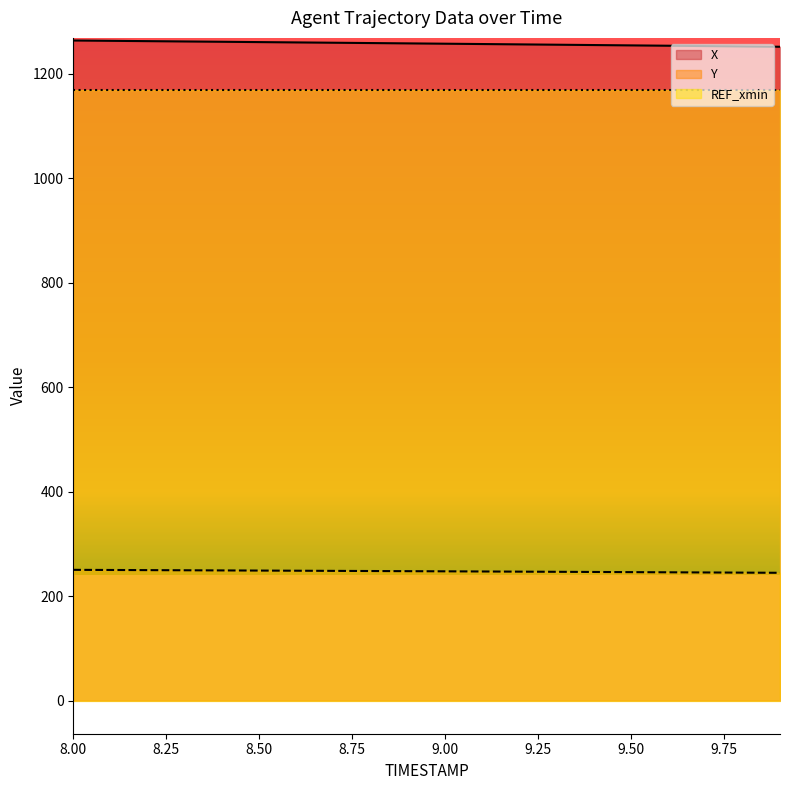

Which has a higher value, 8.2 or 9.0?

8.2